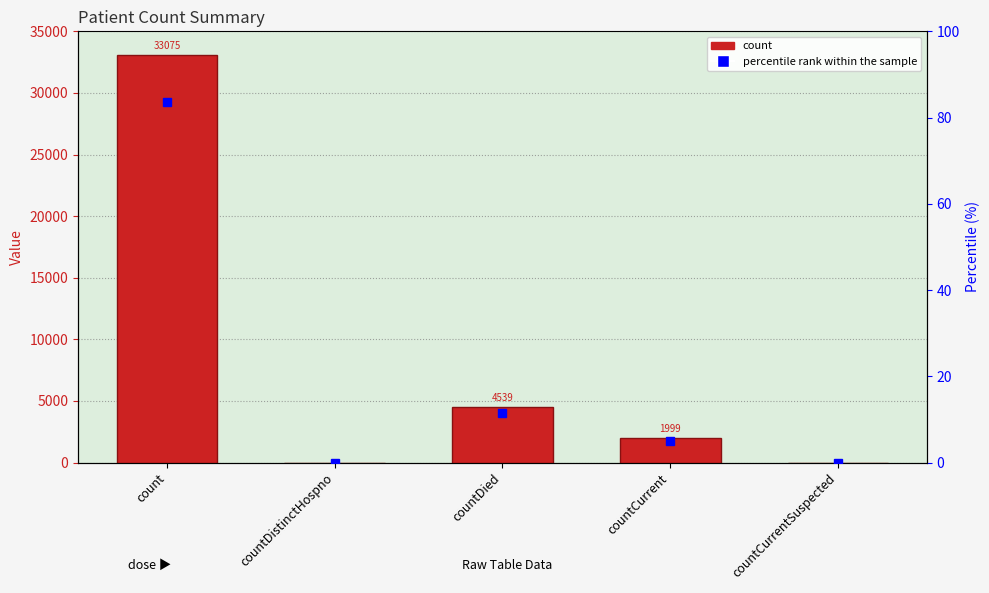

Are the bars grouped side by side (vs. stacked)?

Yes